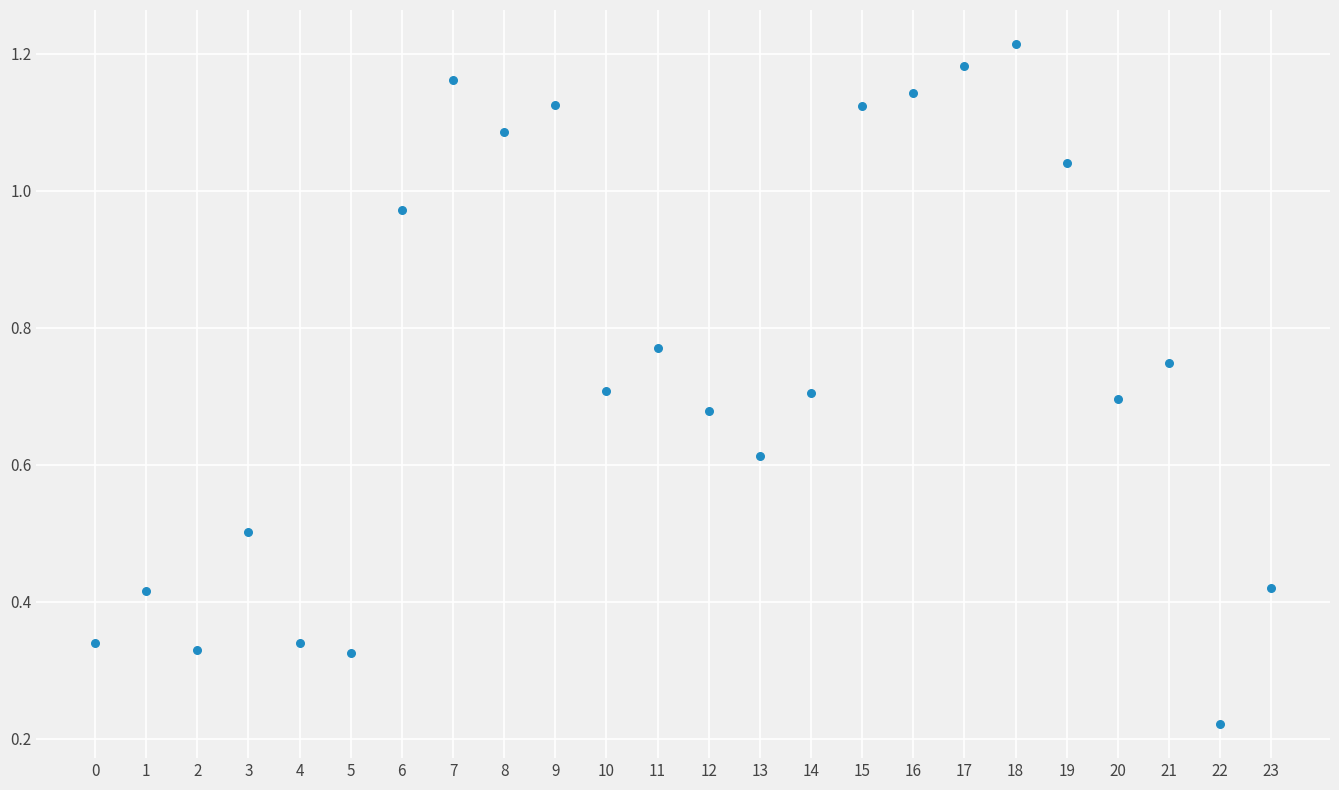

How many points are shown in the scatter plot?

24